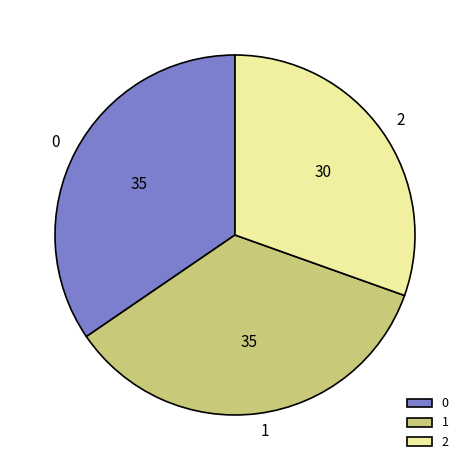

Does 2 account for over 50% of the chart?

No